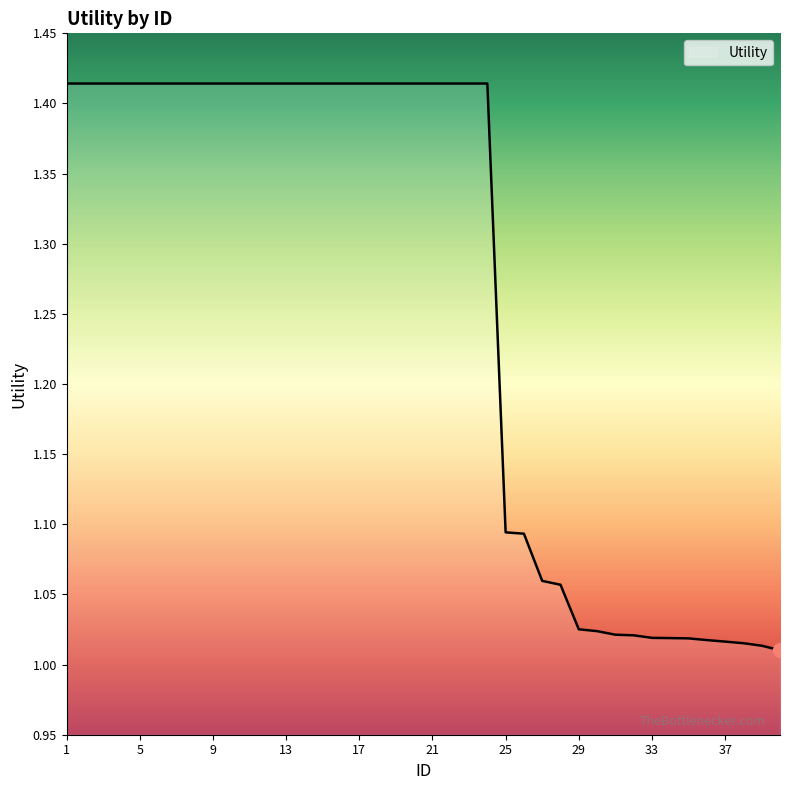

What is the difference between the second highest and minimum values?

0.4